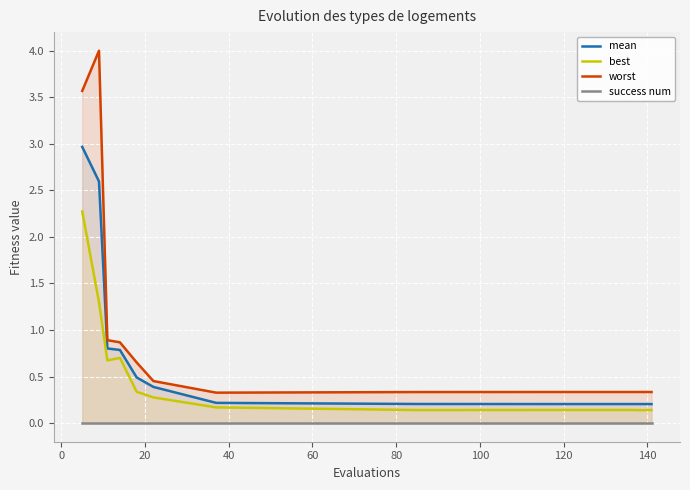

True or false: best and worst intersect in this chart.

False